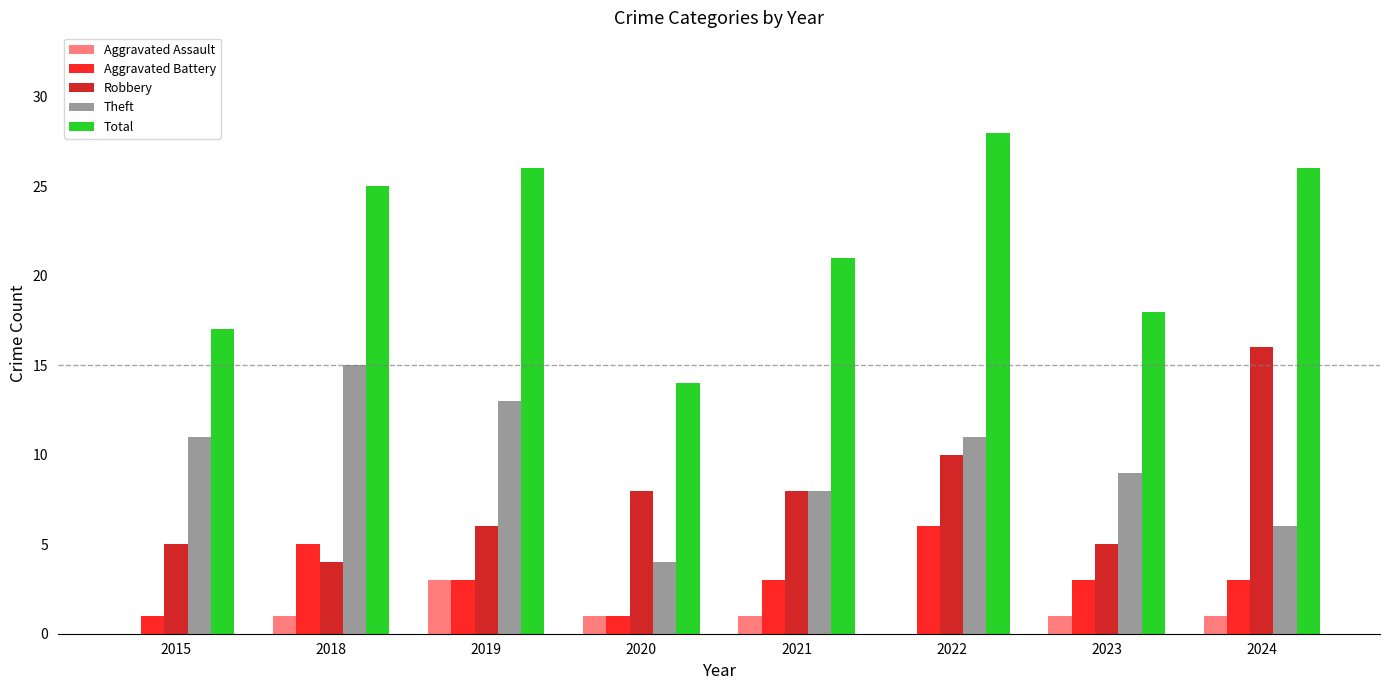

What is the sum of all Robbery values?

62